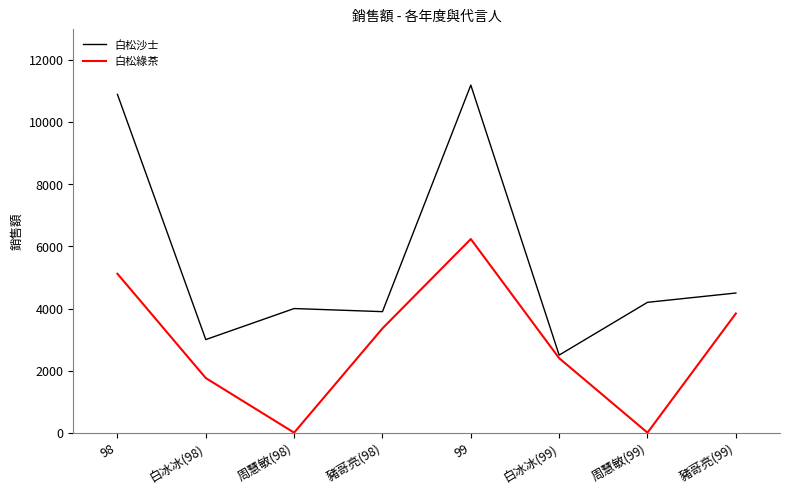

Reading left to right, extract all data points from this chart.

白松沙士: 10900	3000	4000	3900	11200	2500	4200	4500
白松綠茶: 5120	1760	0	3360	6240	2400	0	3840